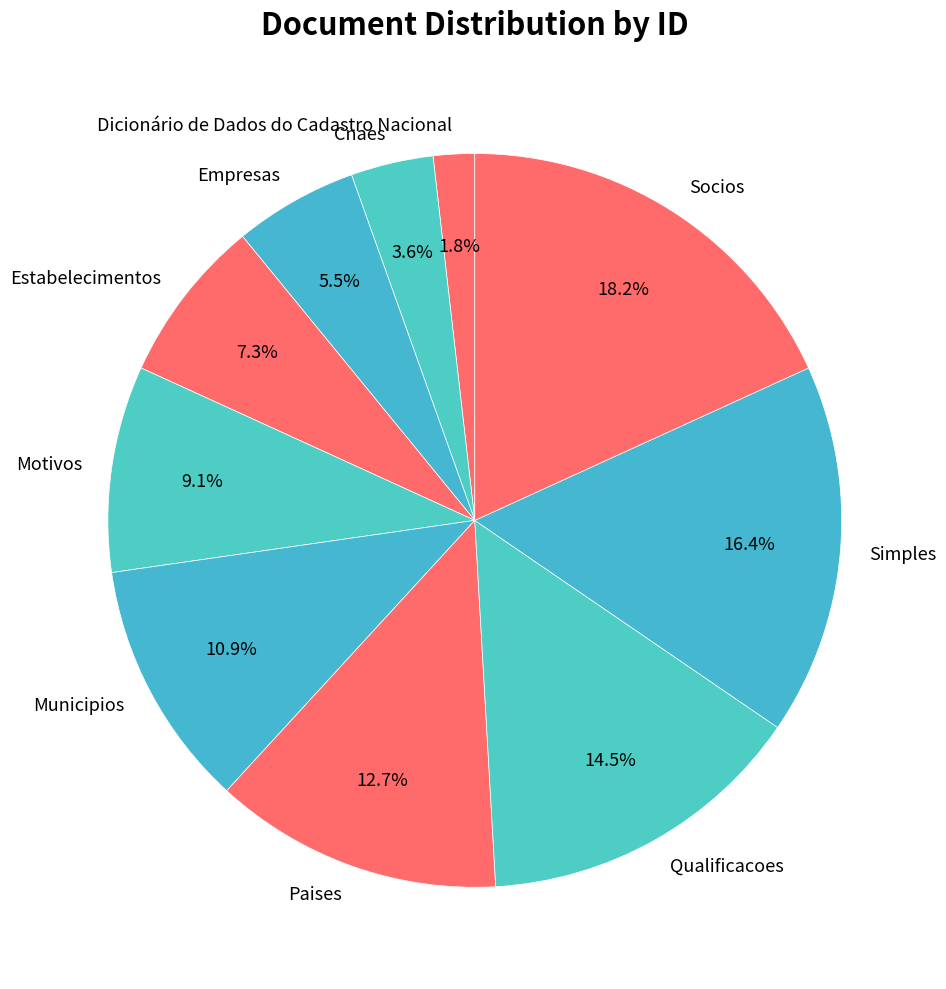

To the nearest percent, what is the difference between the largest and smallest slice percentages?

16%